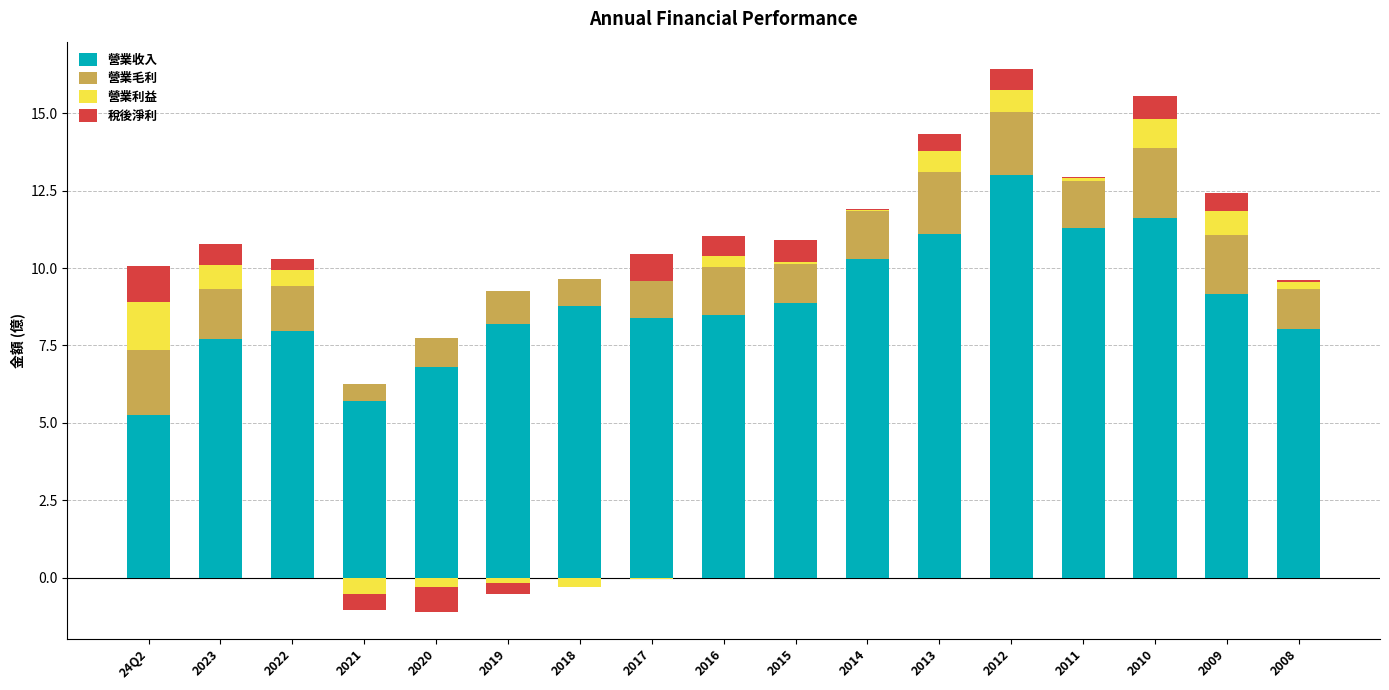

What value does the 營業利益 series have at 2023?

0.8